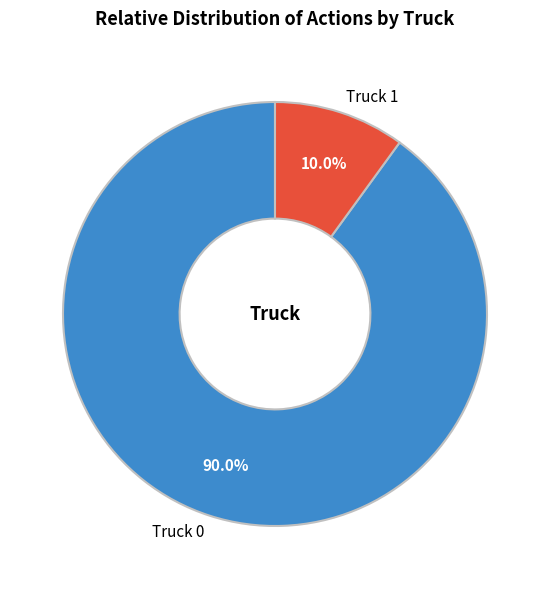

True or false: Truck 1 accounts for 10% of the total.

True